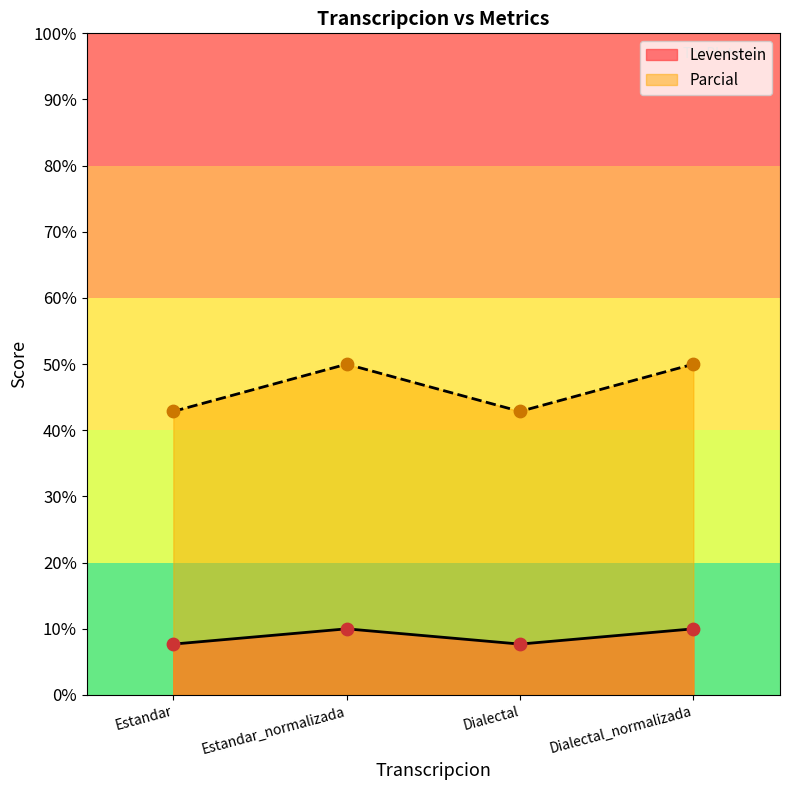

Which series has the largest total across all categories?

Parcial